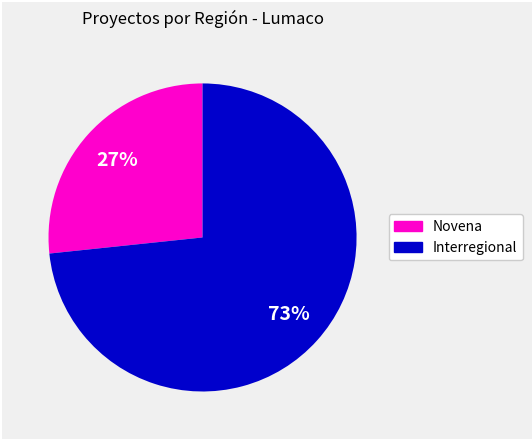

True or false: Interregional accounts for 67% of the total.

False